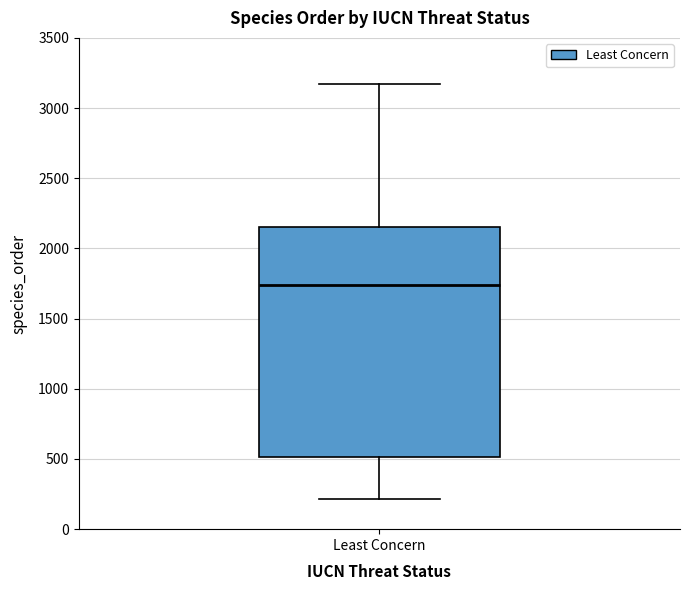

Read this box plot against the y-axis: the position of the median line, the range covered by the box, and the ends of both whiskers. The values are not printed on the chart, so give them approximately, as read against the axis.

median 1750, box 500 to 2150, whiskers 200 to 3150